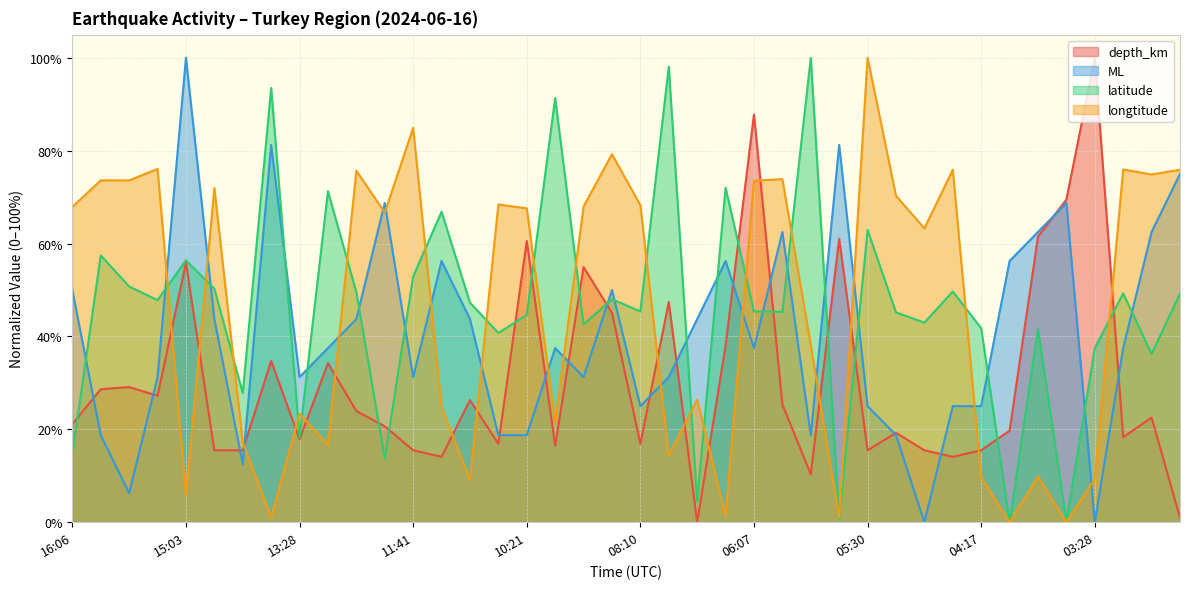

How many lines are shown in the chart?

4